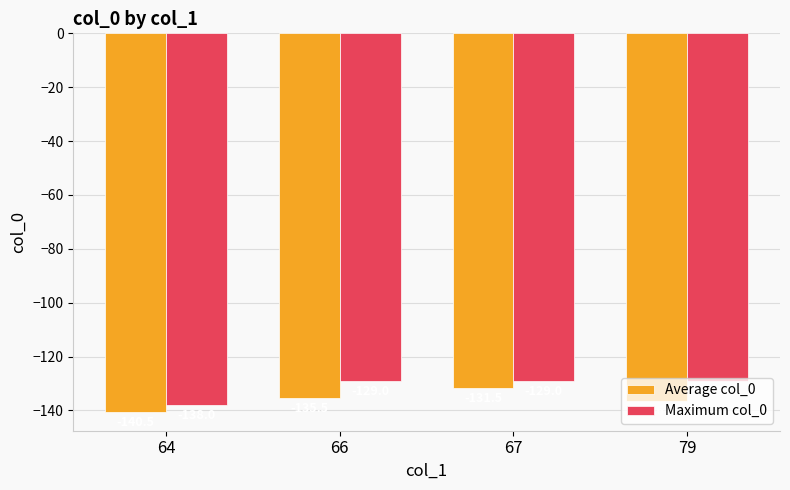

At which label does Average col_0 reach its peak?

67